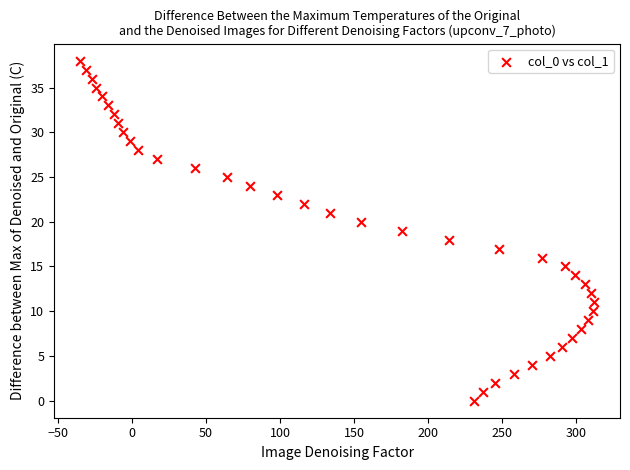

What is the range of Y values (max minus min)?

38